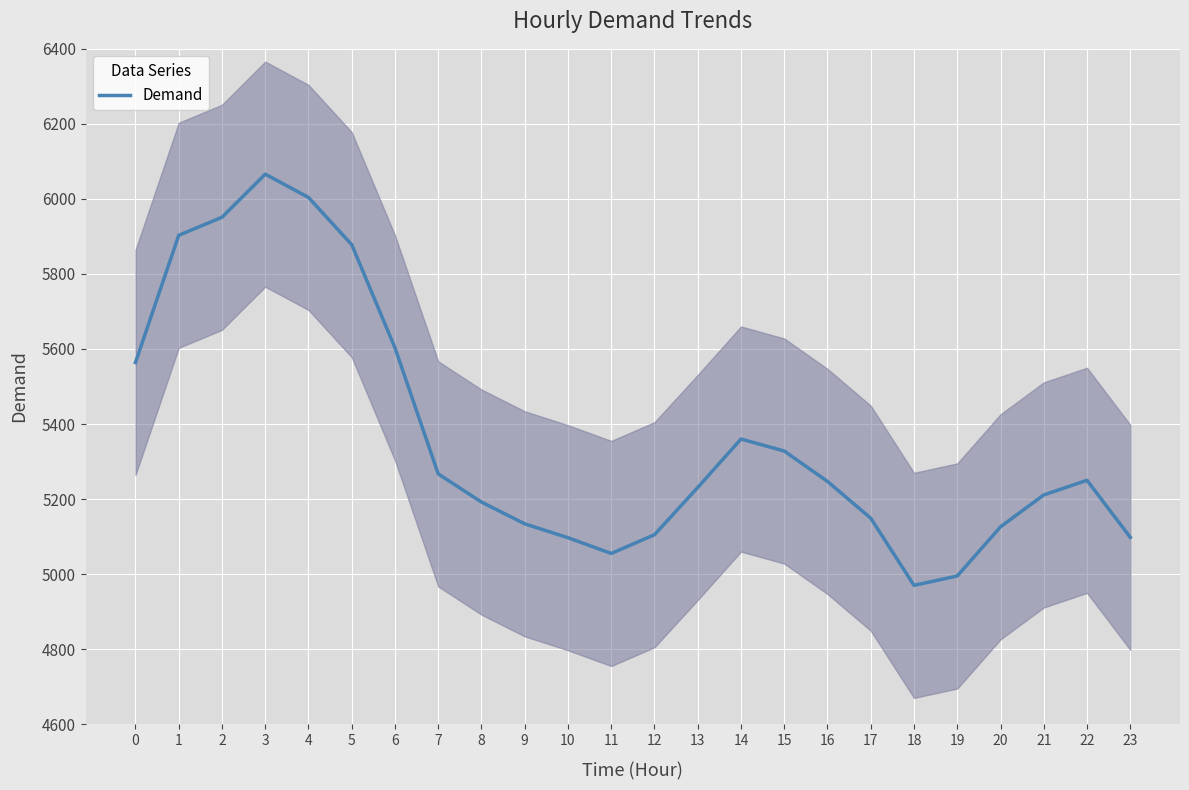

What is the difference between the maximum and second lowest values?

1071